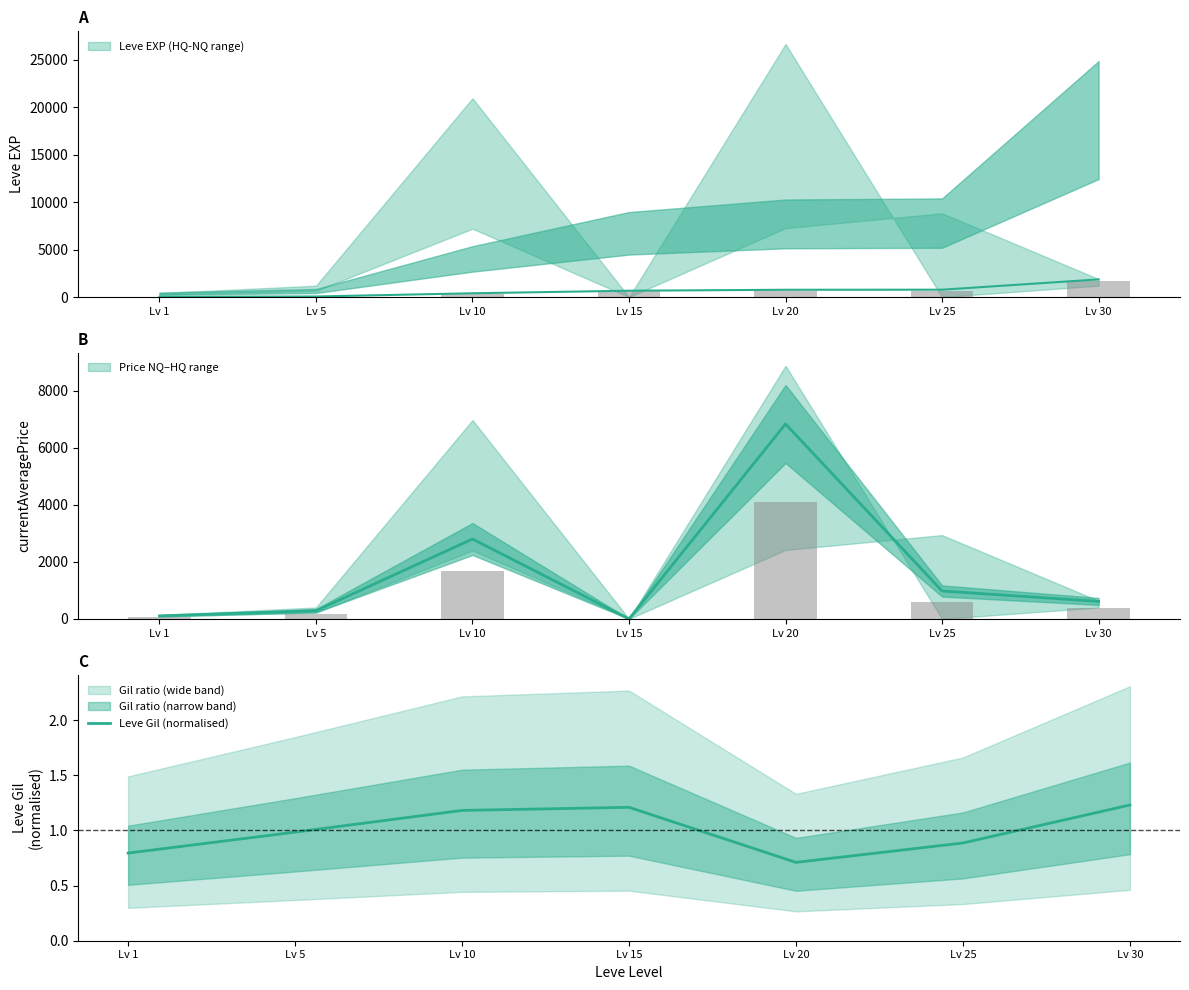

Reading left to right, transcribe all the data shown in this chart.

Lv 1=0.8	Lv 5=1.0	Lv 10=1.2	Lv 15=1.2	Lv 20=0.7	Lv 25=0.9	Lv 30=1.2